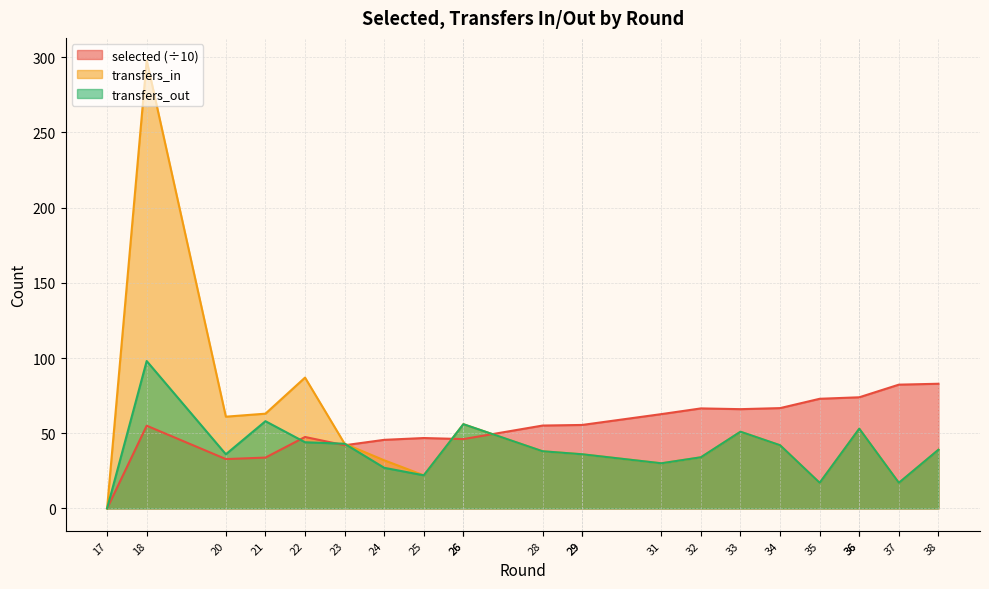

True or false: transfers_out and selected cross at least once.

True